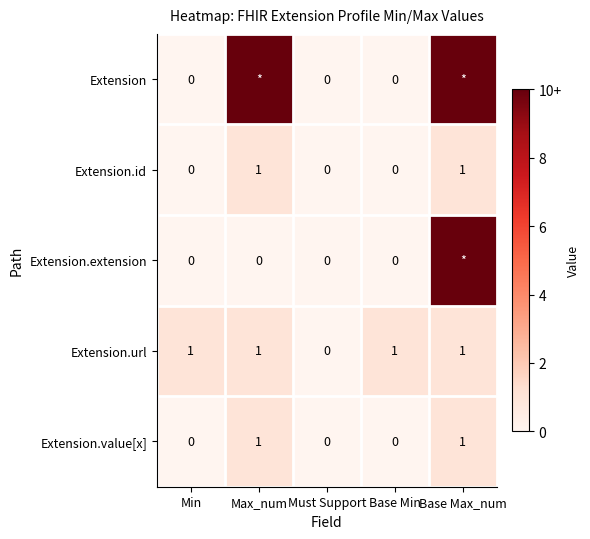

The Extension.url series shows 2 at Min. True or false?

False